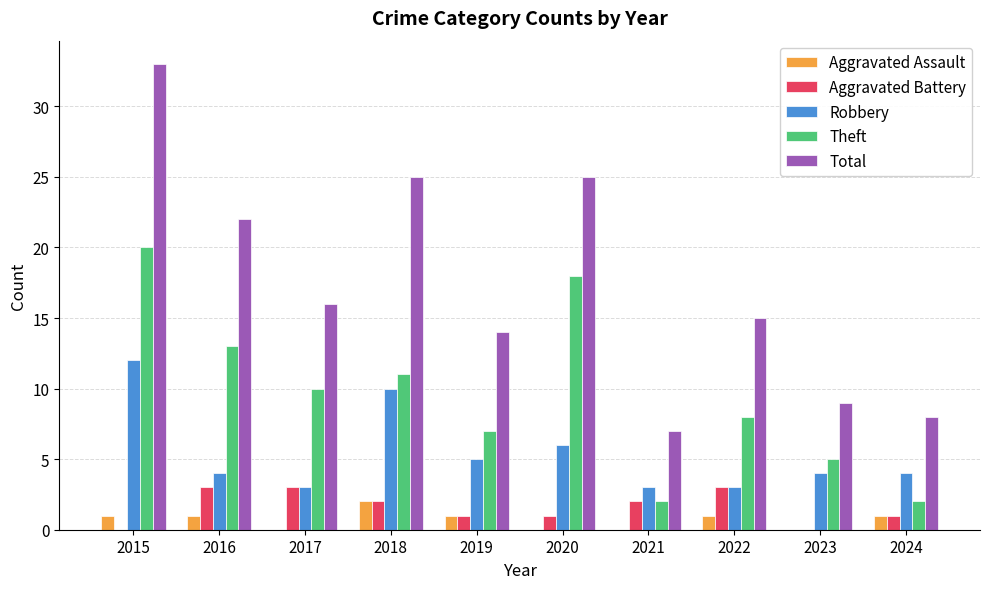

At which category is the sum across all series the highest?

2015